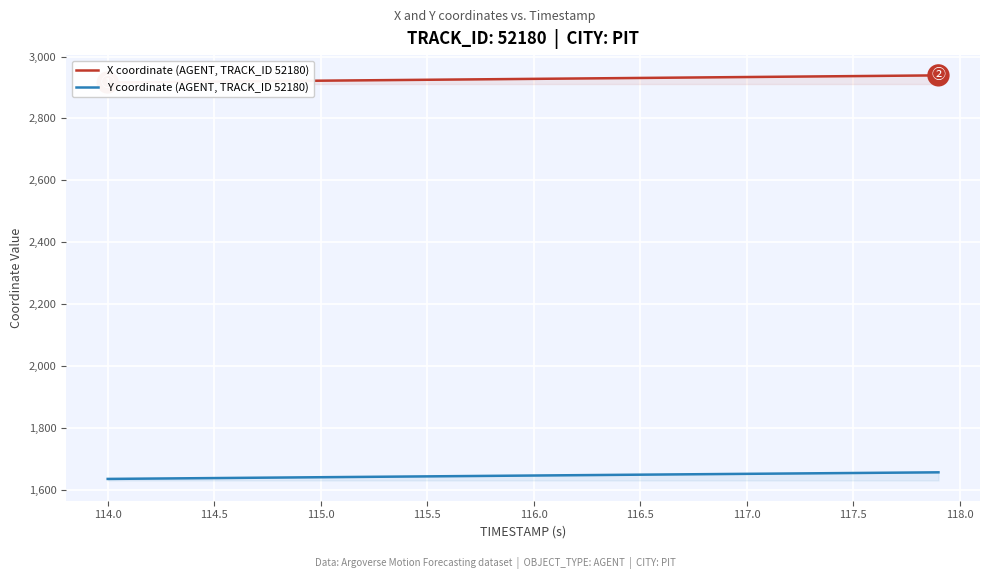

What is the minimum value for Y coordinate (AGENT, TRACK_ID 52180)?

1635.3